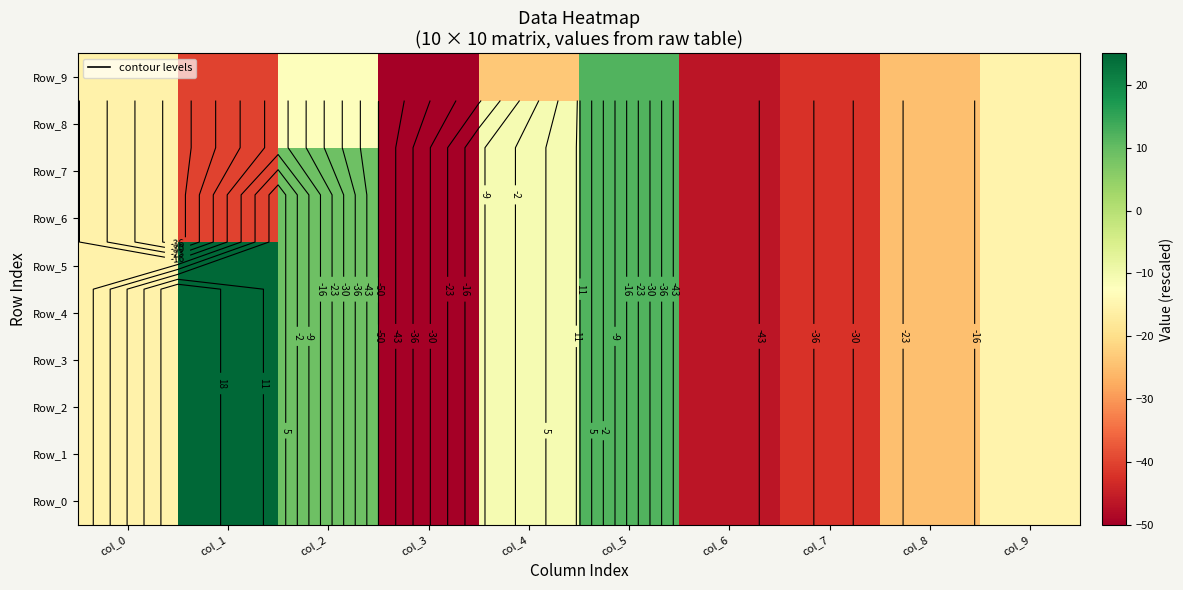

The Row_3 series shows -26.6 at col_7. True or false?

False